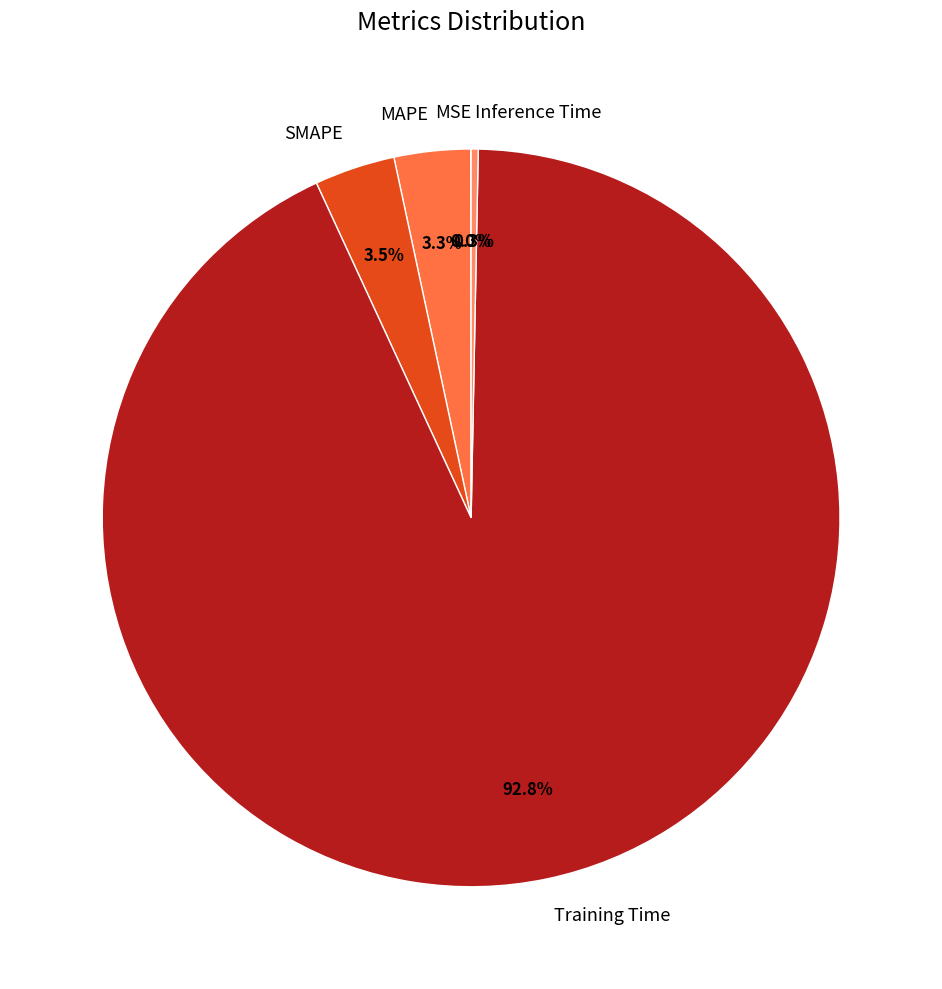

What is the largest slice in the pie chart?

Training Time